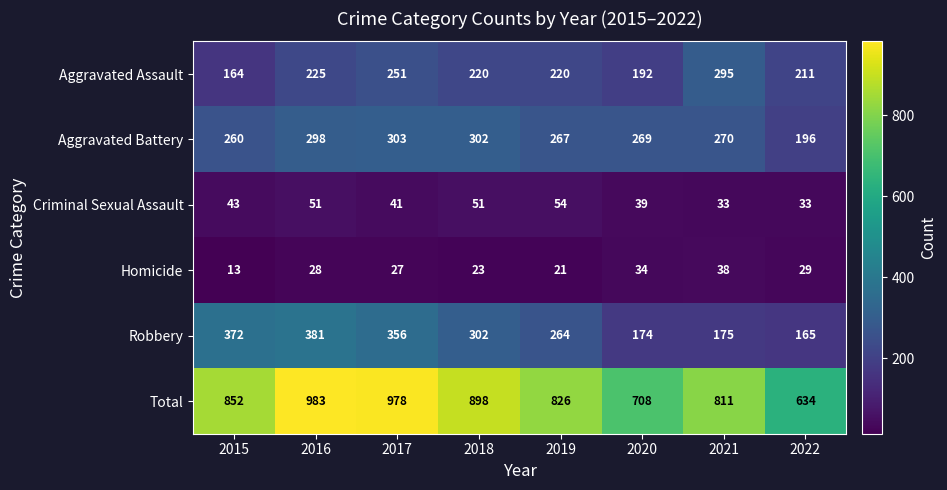

What is the average value of the Robbery series?

274